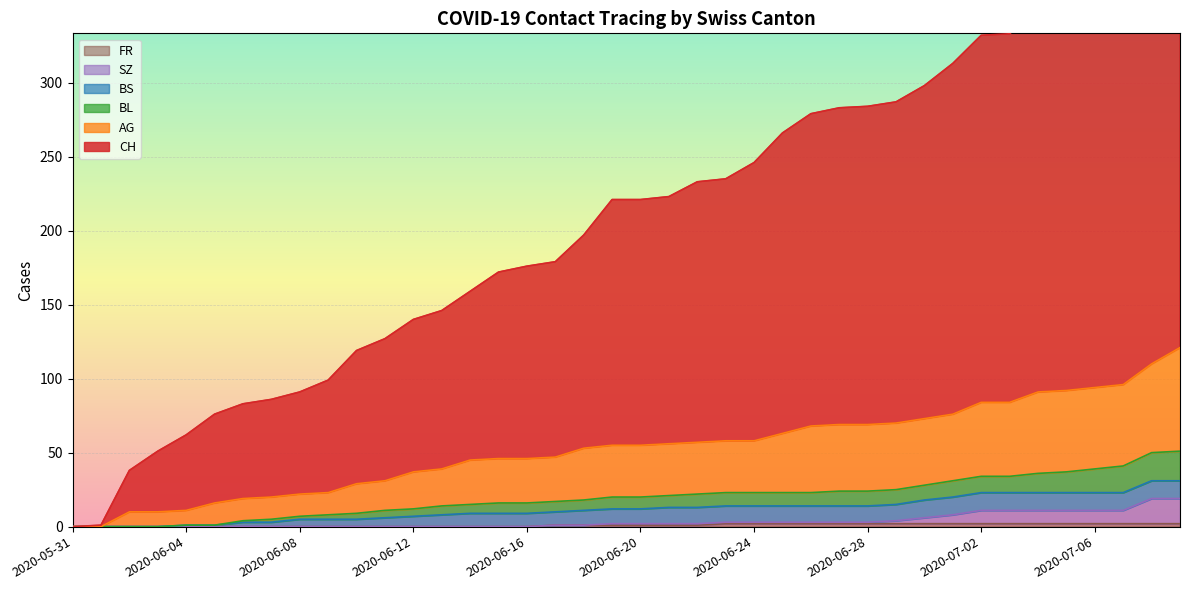

What is the spread (max minus min) of values at 2020-07-07?

364